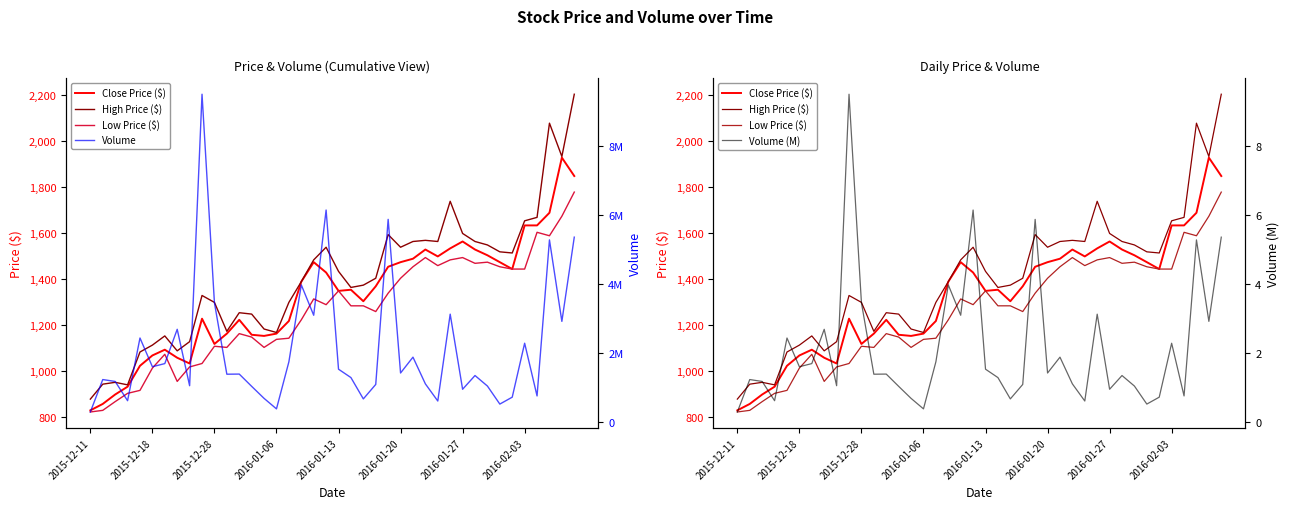

At which label is High Price ($) closest to 1539?

19